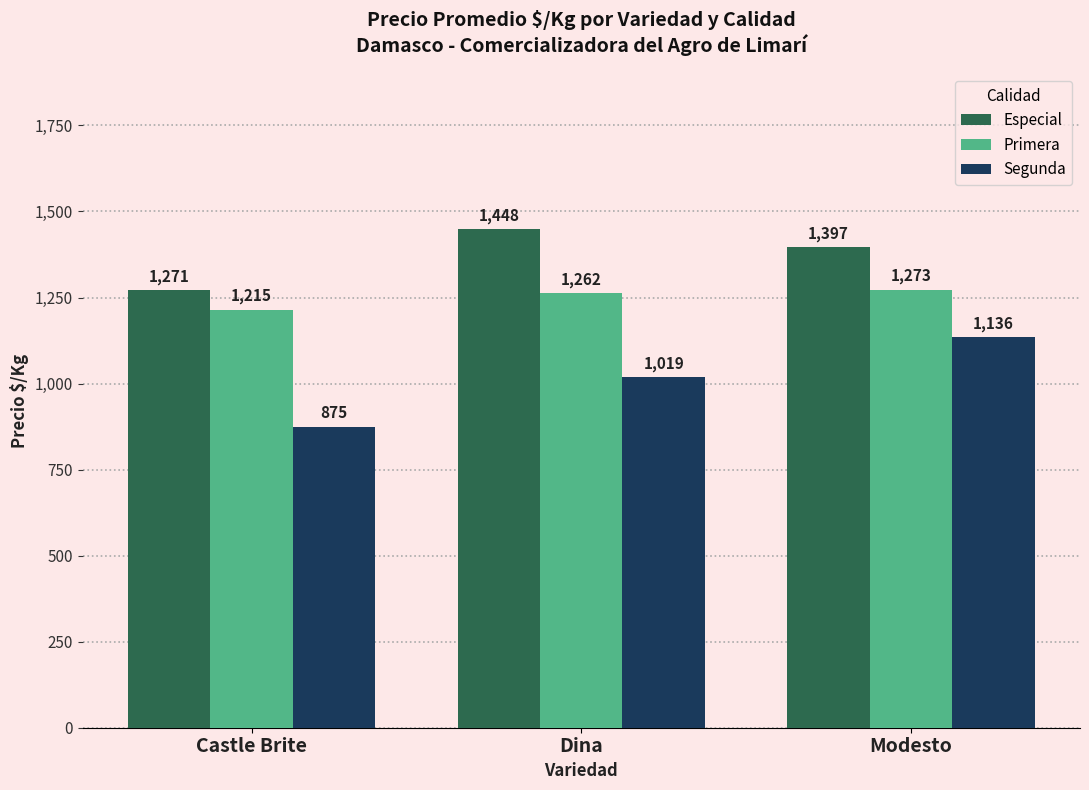

Rank the series by their average value, from highest to lowest.

Especial, Primera, Segunda